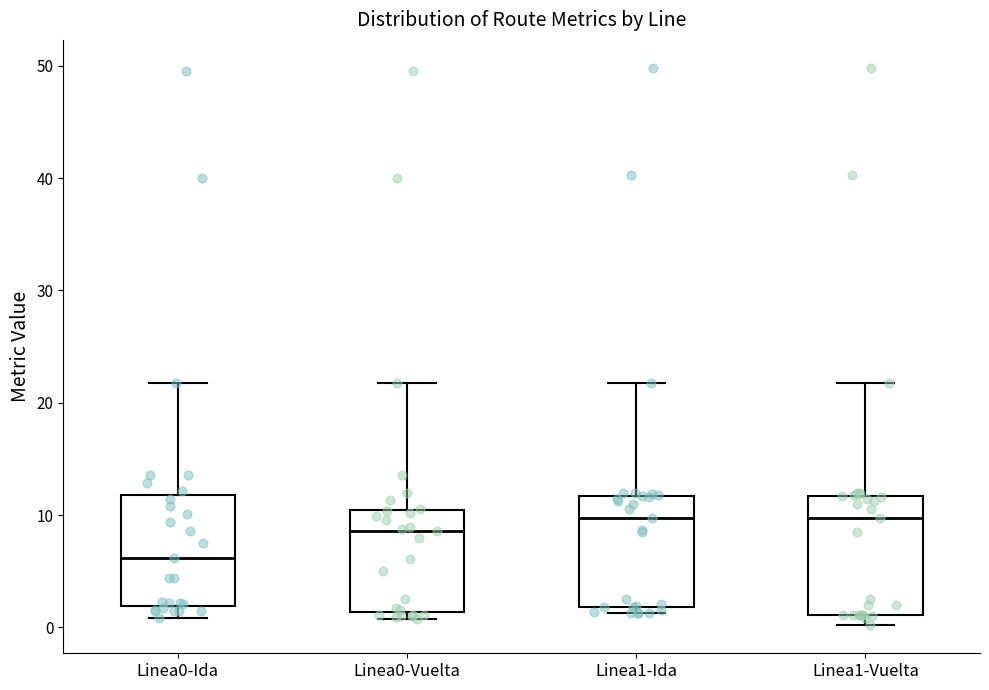

Where is the upper edge of the box for Linea0-Vuelta on the y-axis? The values are not printed on the chart, so give them approximately, as read against the axis.

10